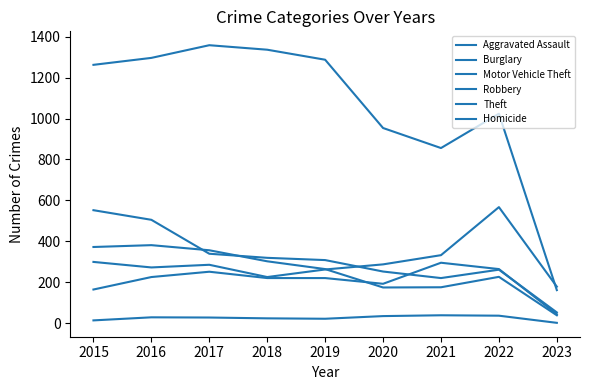

At which category does the chart reach its peak across all series?

2017